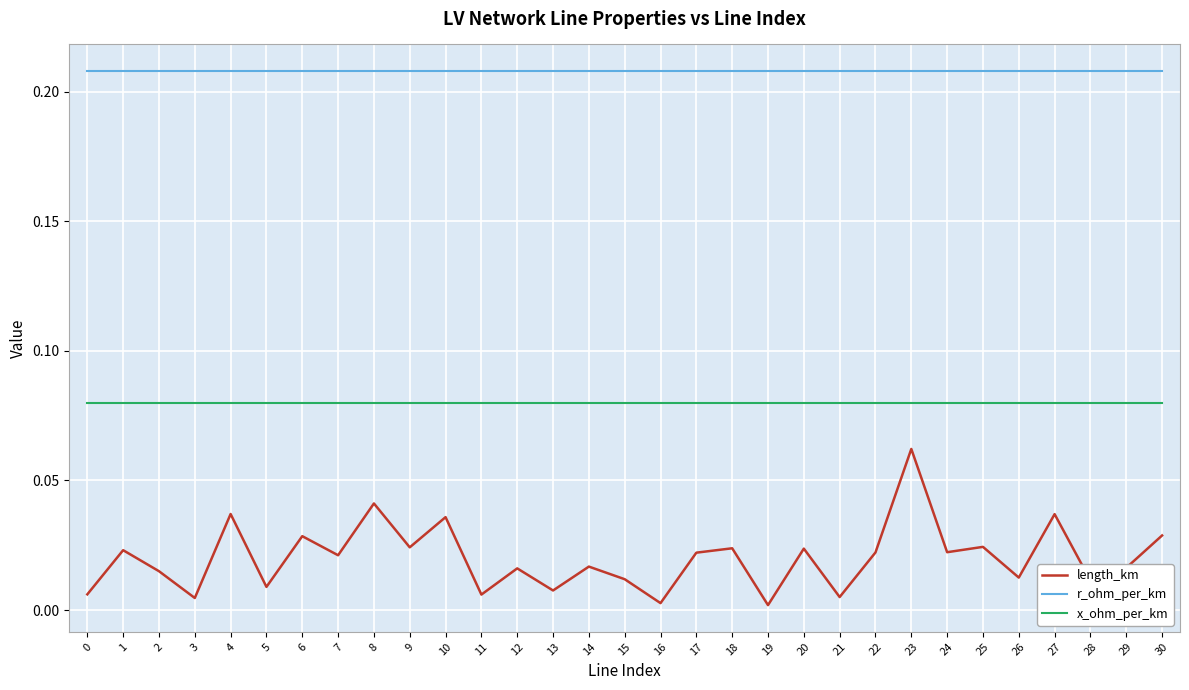

List the series in order of their overall mean, lowest first.

length_km, x_ohm_per_km, r_ohm_per_km